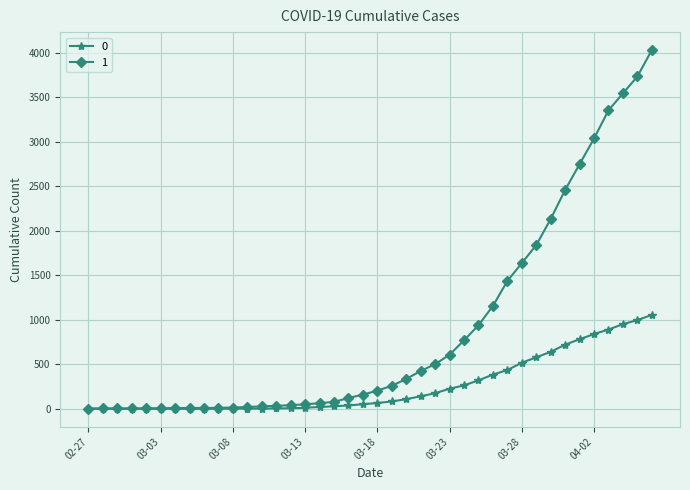

What is the maximum value shown in the chart?

4028